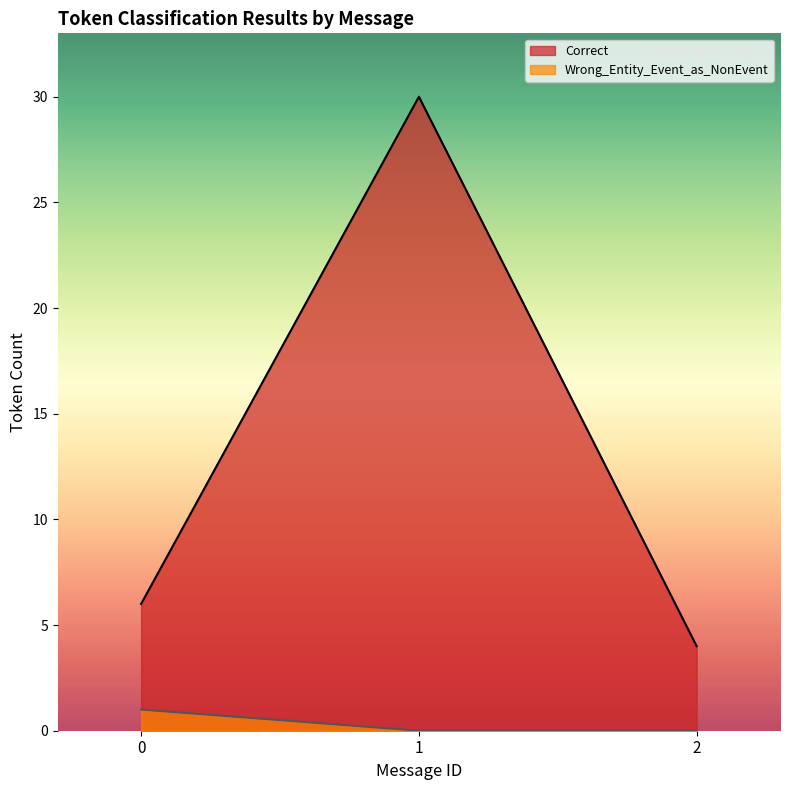

List the series in order of their peak value, highest first.

Correct, Wrong_Entity_Event_as_NonEvent